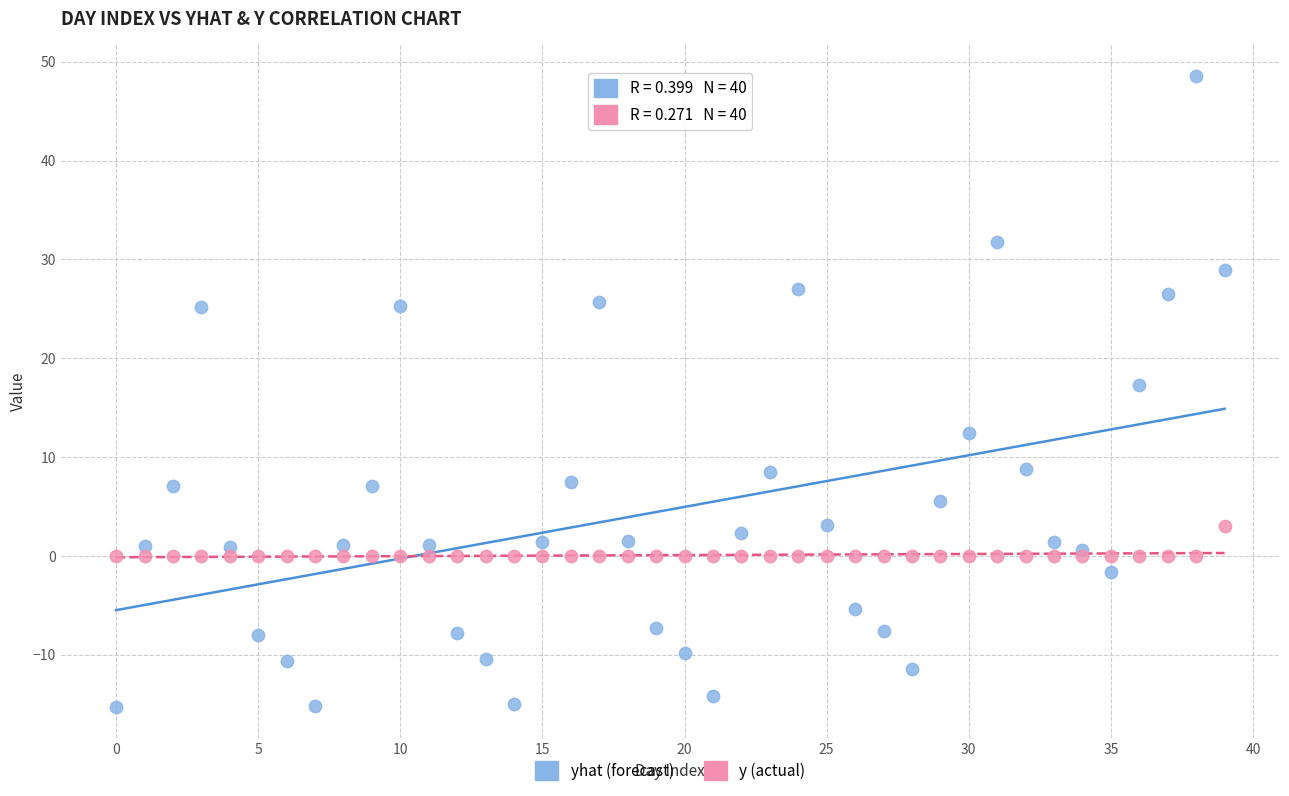

What are all the series names shown in the legend?

yhat (forecast), y (actual)